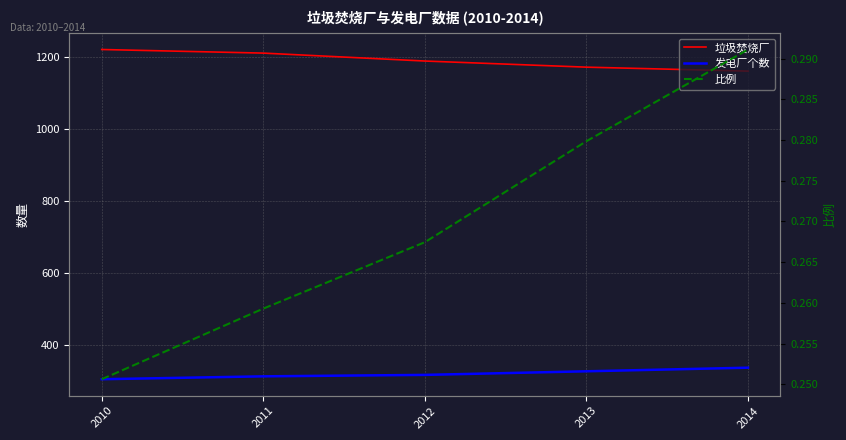

What is the difference between the 垃圾焚烧厂 values at 2011 and 2014?

50.0